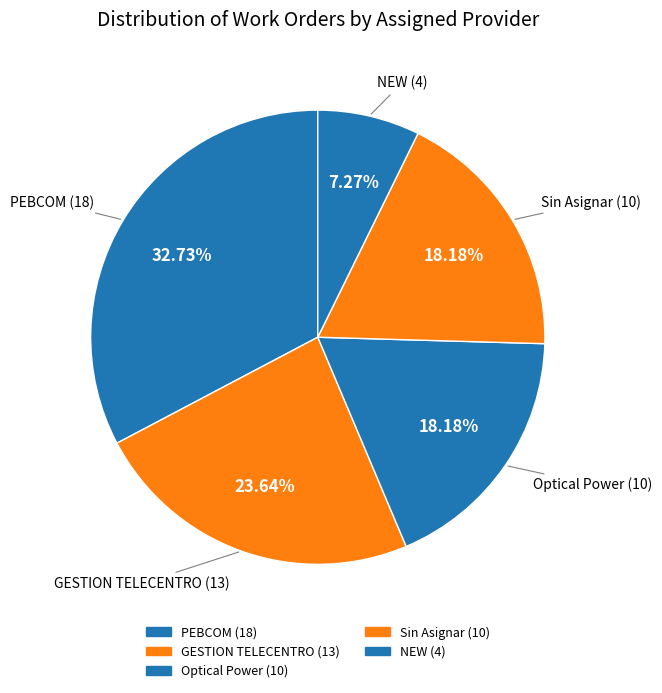

Count the number of slices in the pie.

5